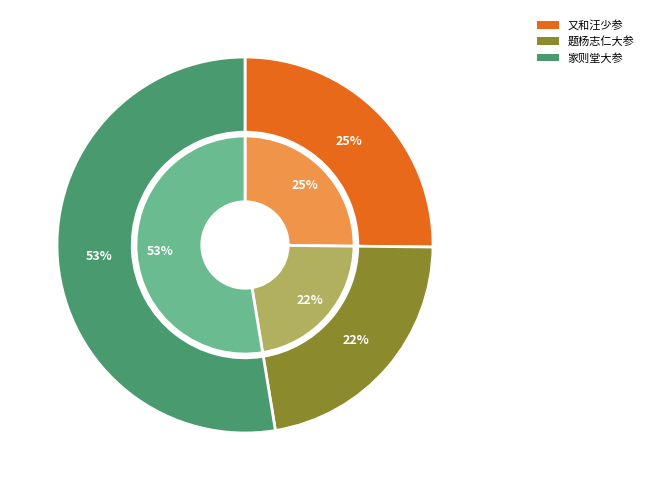

True or false: 题杨志仁大参南宁别陈季广宪副诗卷 accounts for 22% of the total.

True